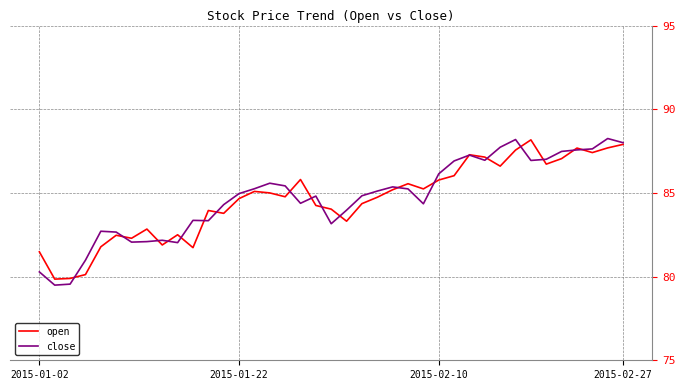

What is the difference between the maximum and minimum values in the close series?

8.8